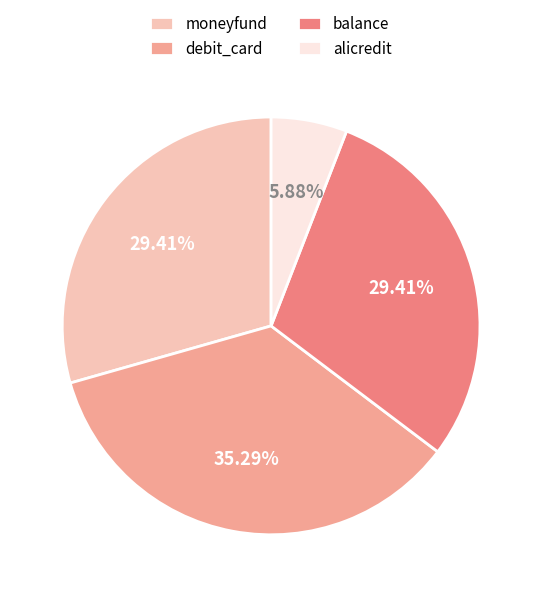

How many segments does this pie chart have?

4